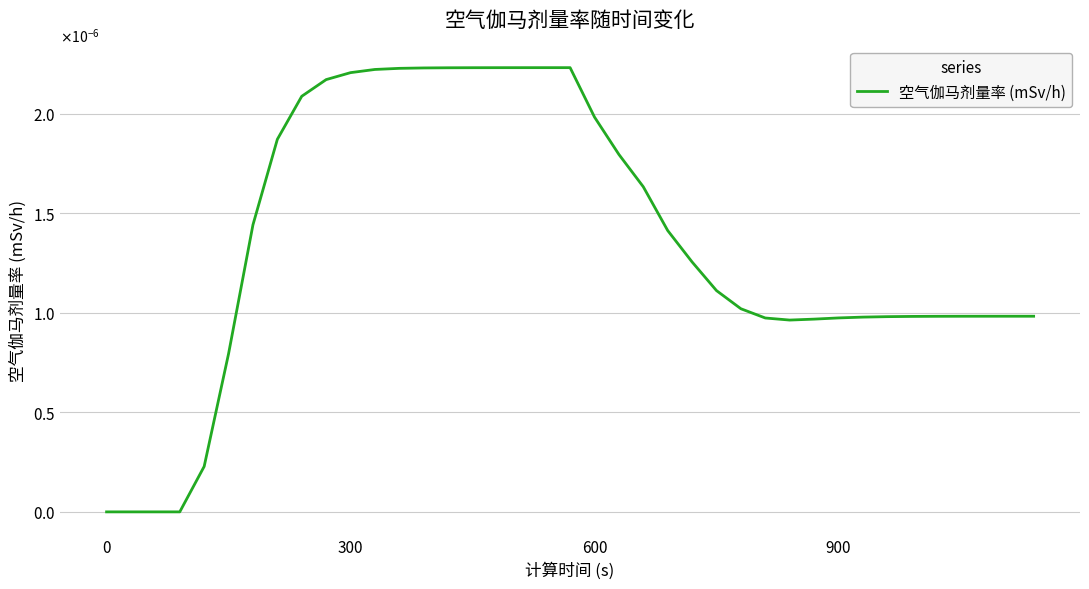

Is this an area chart (filled region under the line)?

No